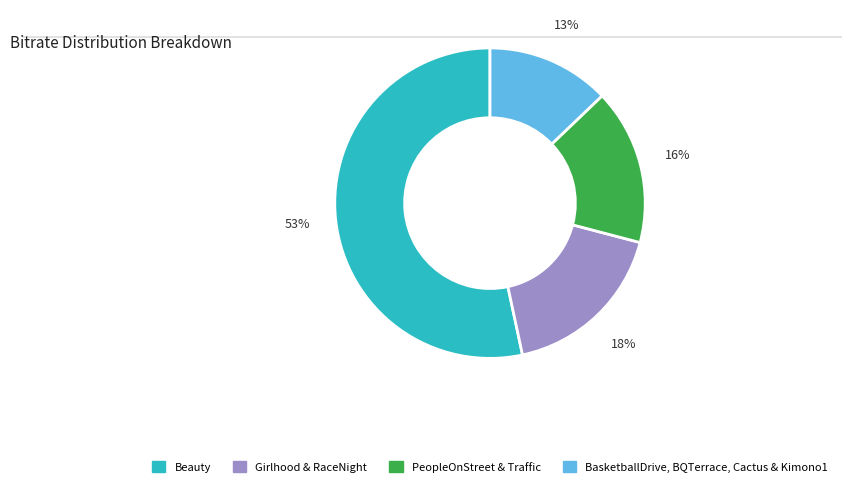

How many segments does this pie chart have?

4